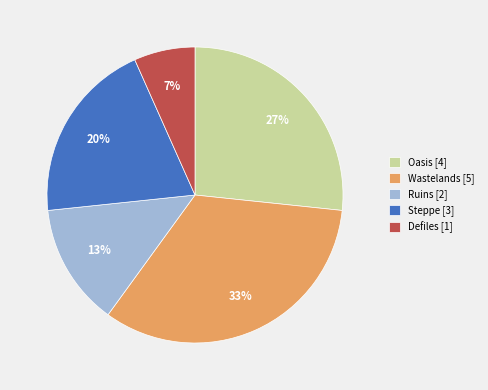

Rank the categories by value from lowest to highest.

Defiles, Ruins, Steppe, Oasis, Wastelands